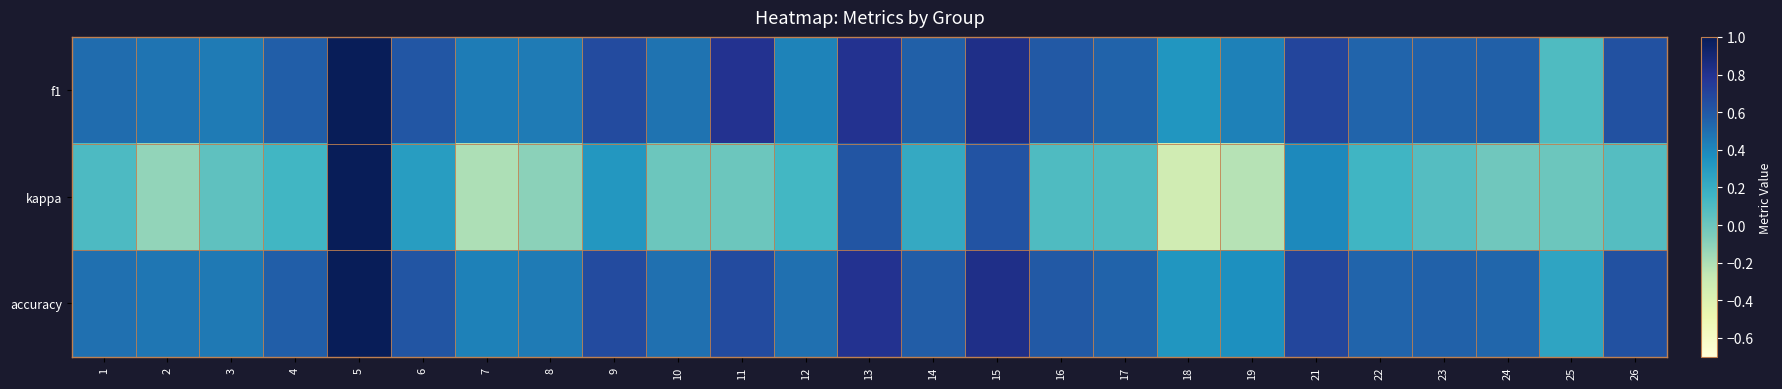

Which category has the highest value across all series?

5